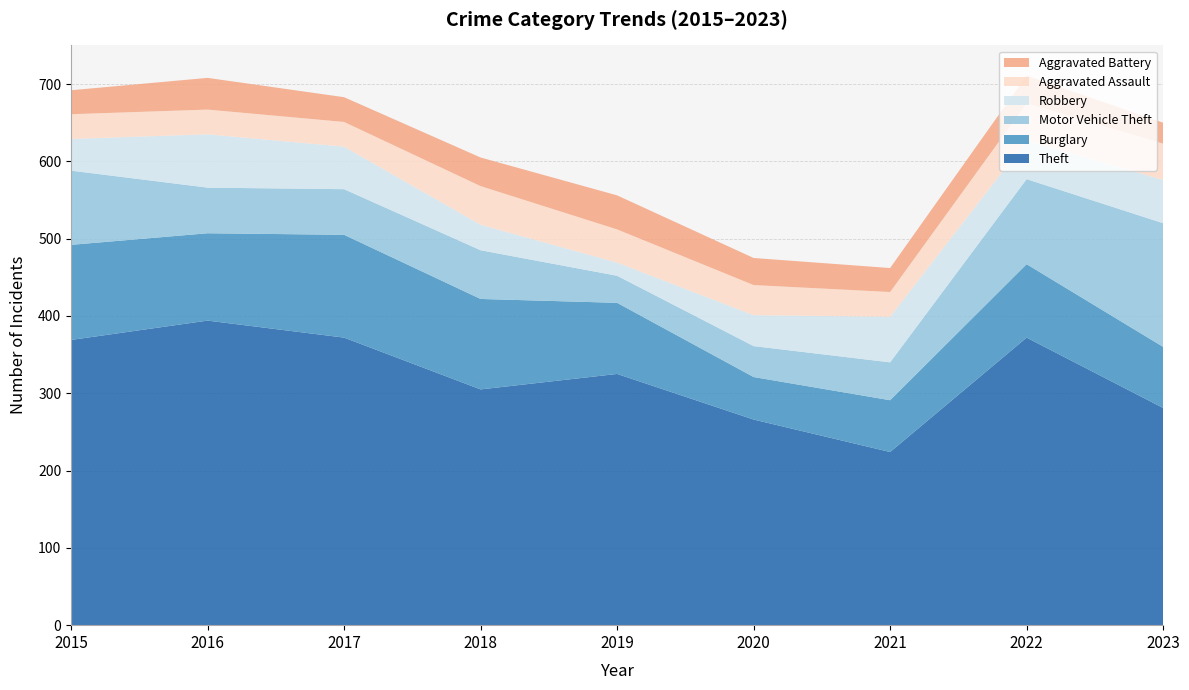

Reading left to right, transcribe all the data shown in this chart.

Theft: 369	394	372	305	325	266	224	372	281
Burglary: 123	113	133	117	92	55	67	95	79
Motor Vehicle Theft: 96	59	59	63	35	40	49	110	160
Robbery: 41	69	55	33	17	40	59	50	56
Aggravated Assault: 32	32	32	50	43	39	32	48	47
Aggravated Battery: 31	41	32	37	44	35	31	36	27